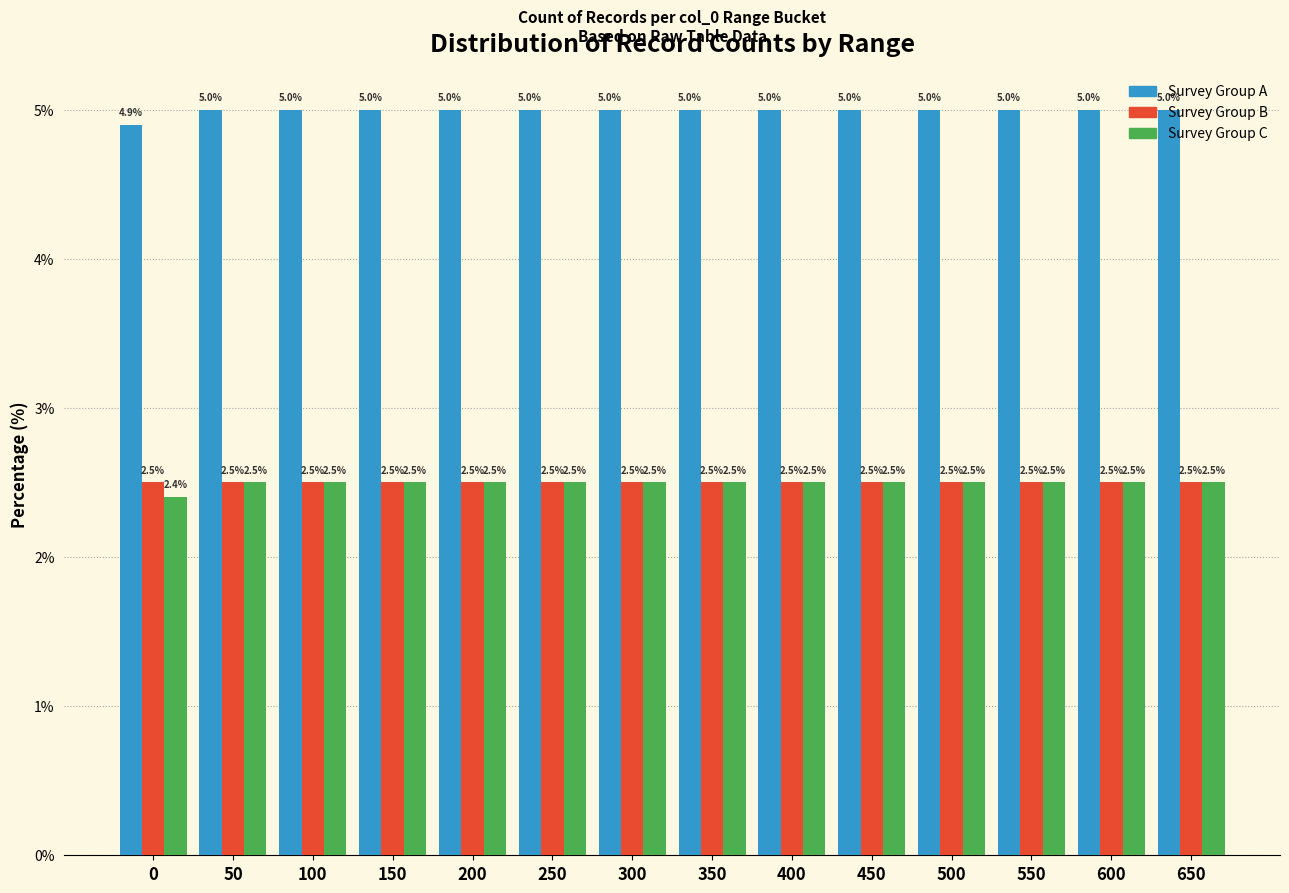

How many Survey Group C values are between 2 and 3?

14